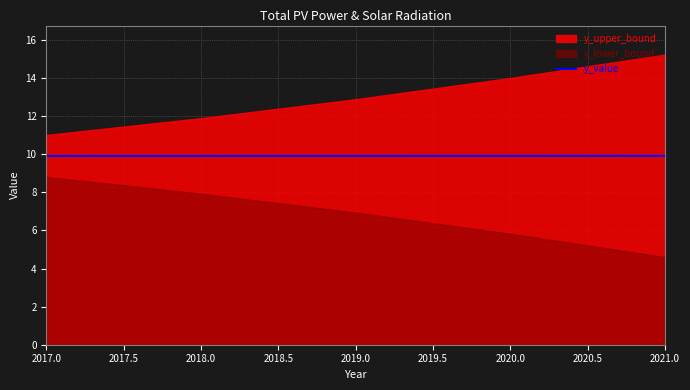

Count the values in the range 9 to 10.

5